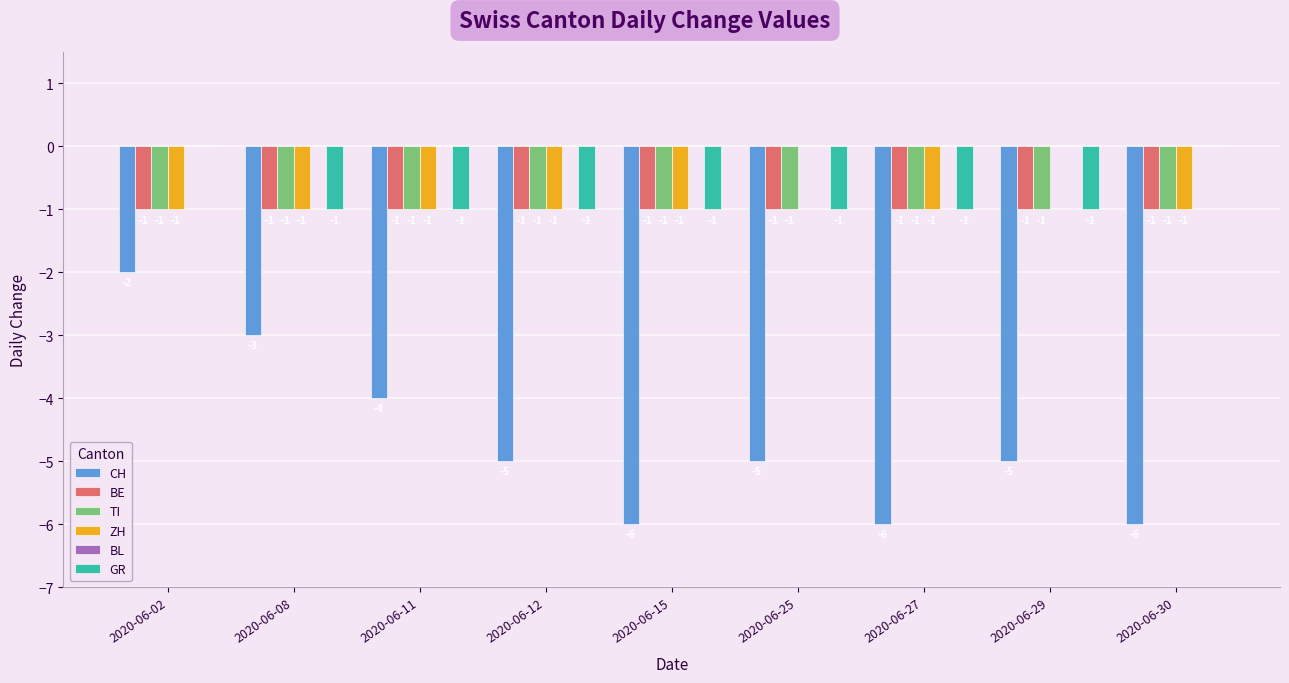

At which category is the sum across all series the highest?

2020-06-02